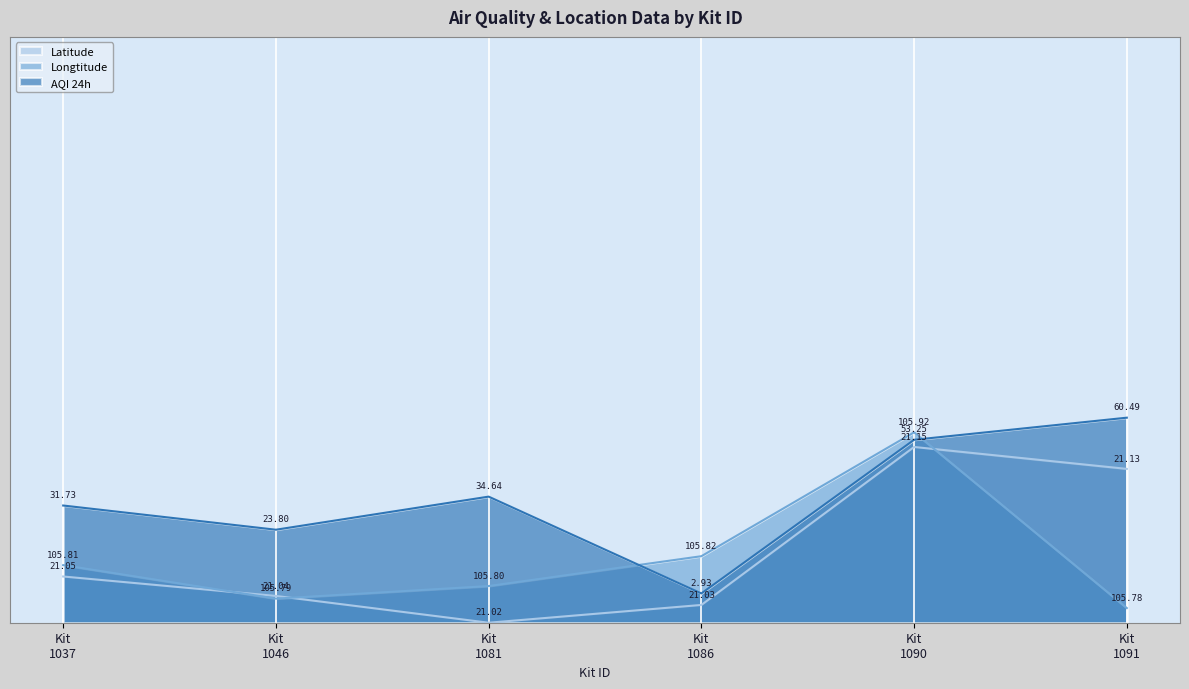

Which series has the widest spread of values?

Latitude